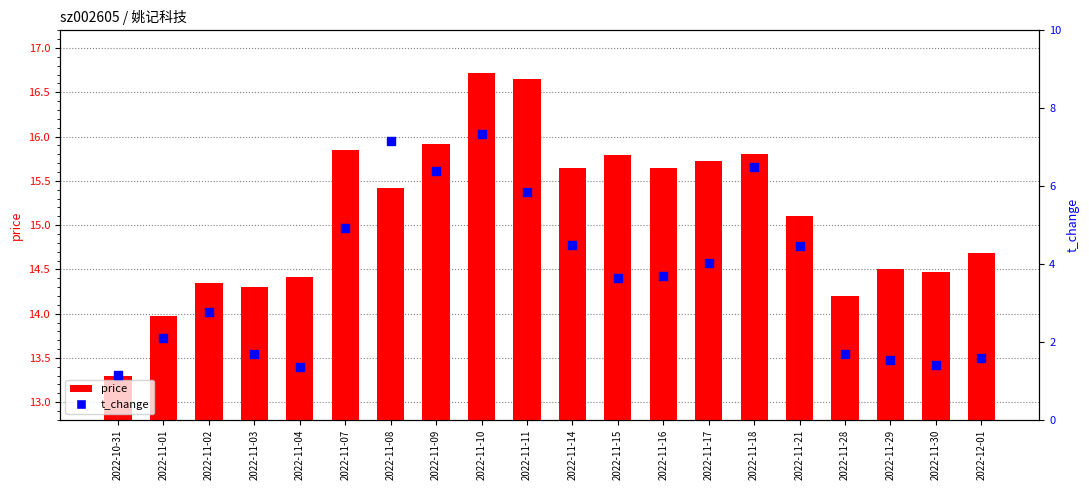

Which series contains the highest Y value?

price